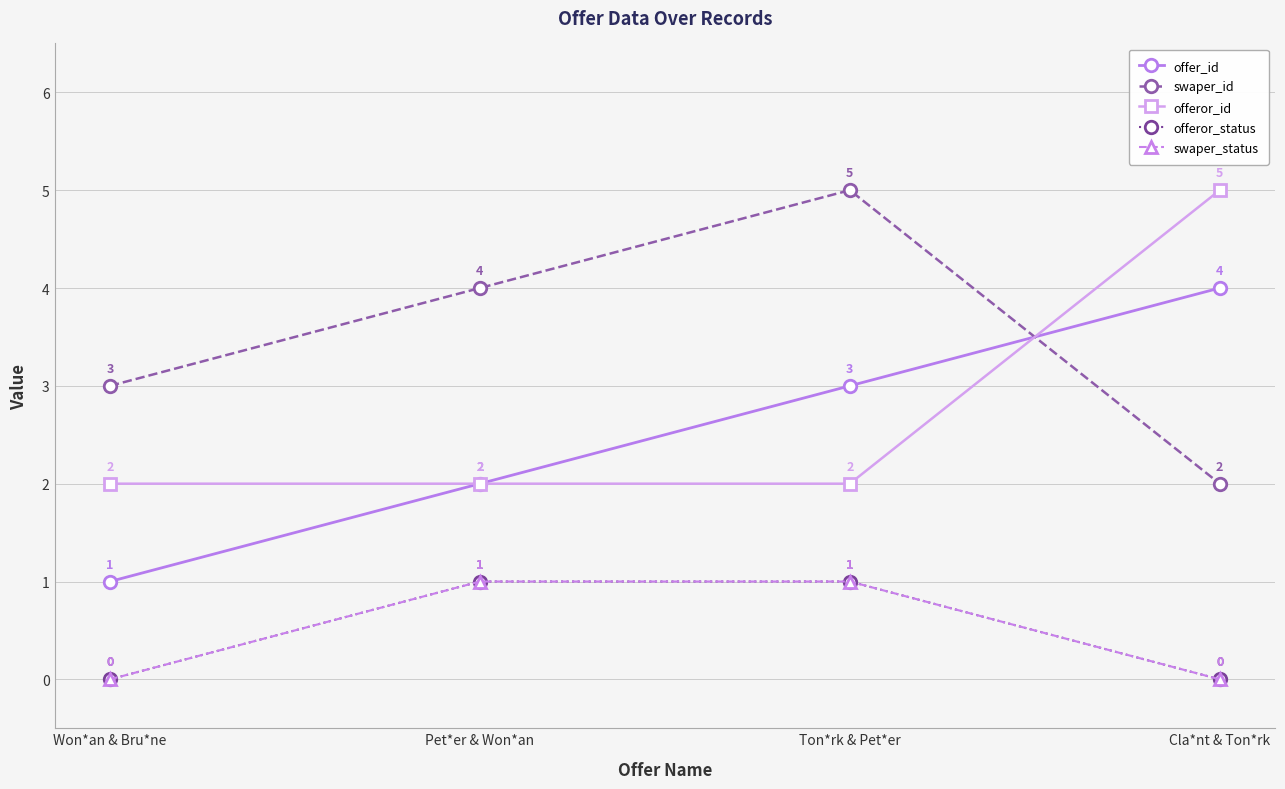

Reading left to right, what are all the values shown in this chart?

offer_id: Won*an & Bru*ne=1	Pet*er & Won*an=2	Ton*rk & Pet*er=3	Cla*nt & Ton*rk=4
swaper_id: Won*an & Bru*ne=3	Pet*er & Won*an=4	Ton*rk & Pet*er=5	Cla*nt & Ton*rk=2
offeror_id: Won*an & Bru*ne=2	Pet*er & Won*an=2	Ton*rk & Pet*er=2	Cla*nt & Ton*rk=5
offeror_status: Won*an & Bru*ne=0	Pet*er & Won*an=1	Ton*rk & Pet*er=1	Cla*nt & Ton*rk=0
swaper_status: Won*an & Bru*ne=0	Pet*er & Won*an=1	Ton*rk & Pet*er=1	Cla*nt & Ton*rk=0